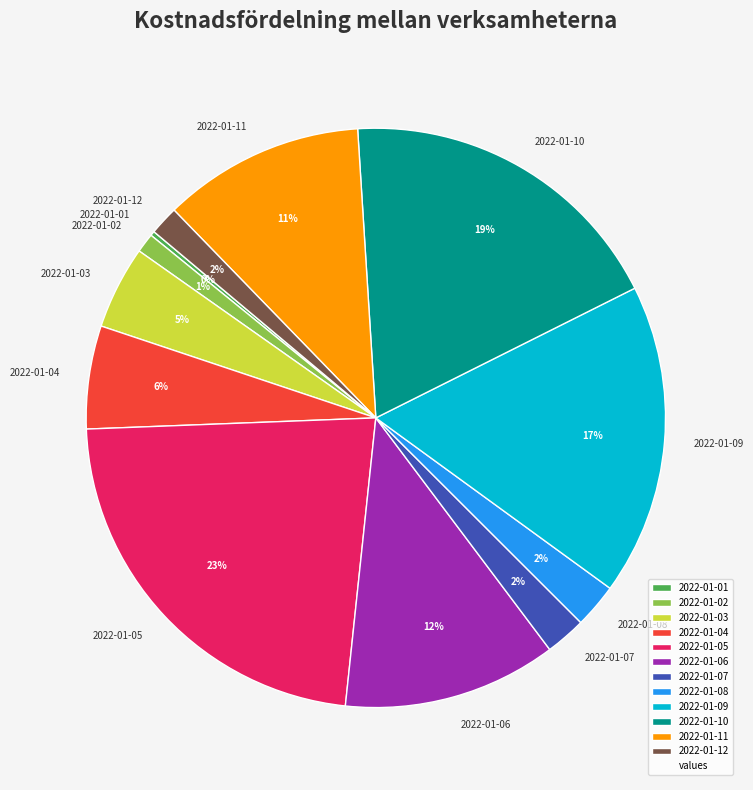

To the nearest percent, what portion does 2022-01-02 represent?

1%